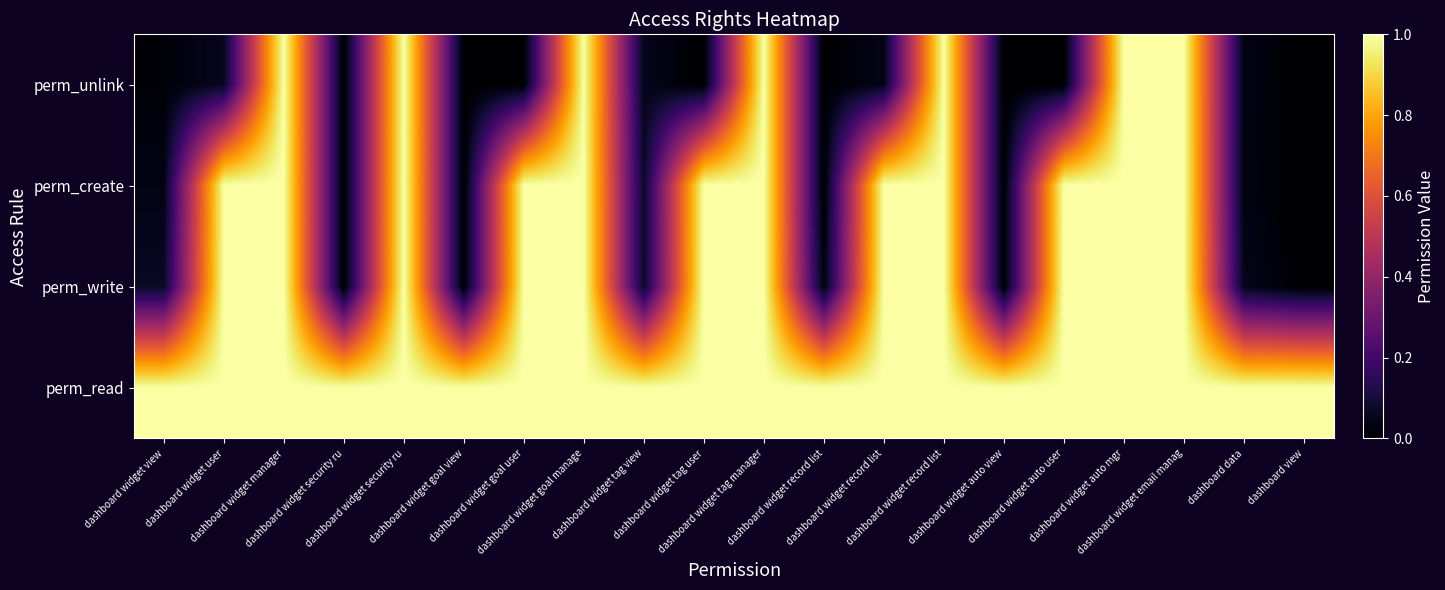

Which series has the largest range (max minus min)?

perm_write